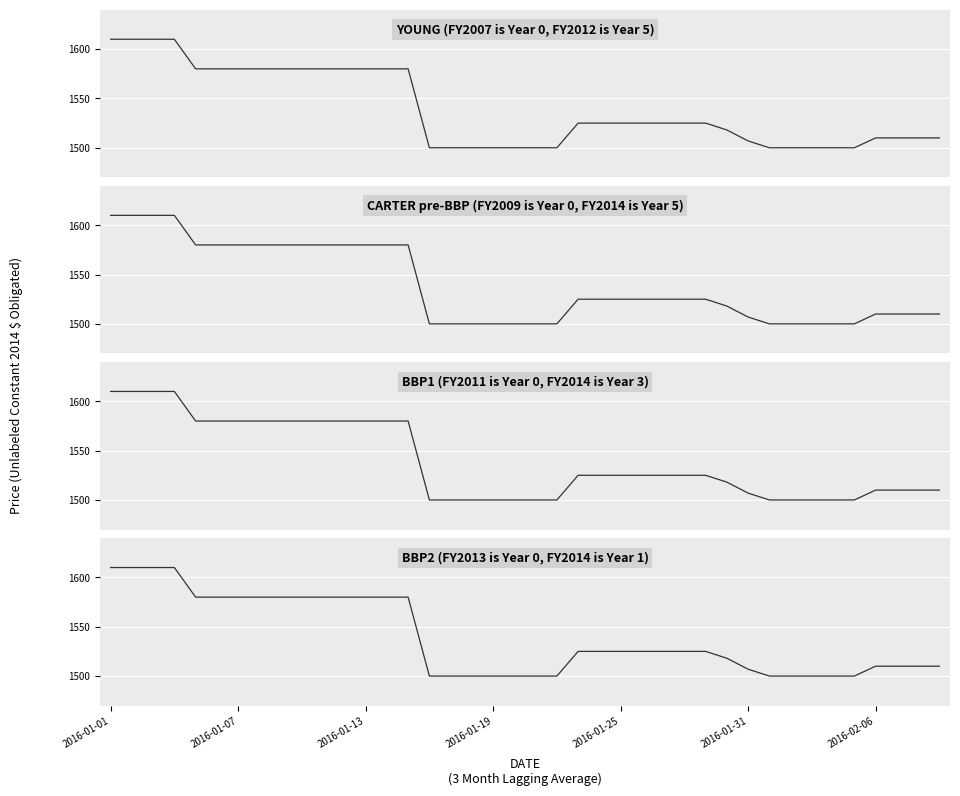

How many categories are shown in the chart?

40